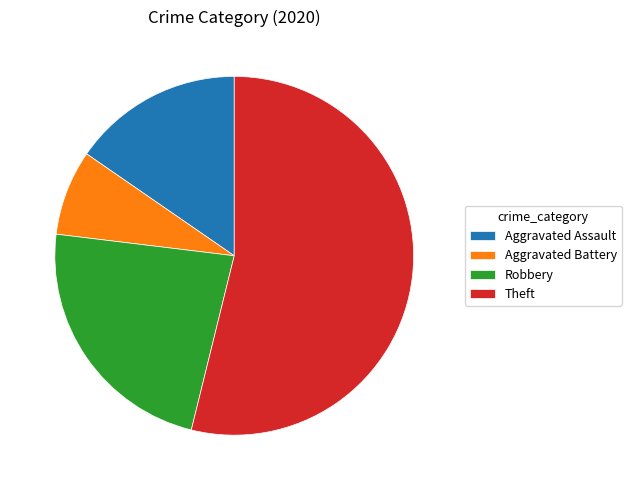

What is the largest slice in the pie chart?

Theft